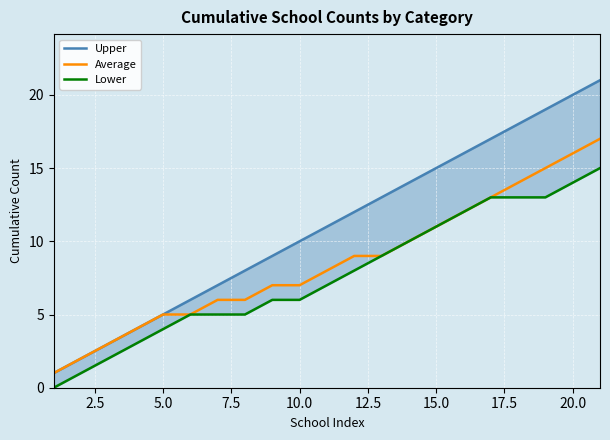

What is the maximum value for Average?

17